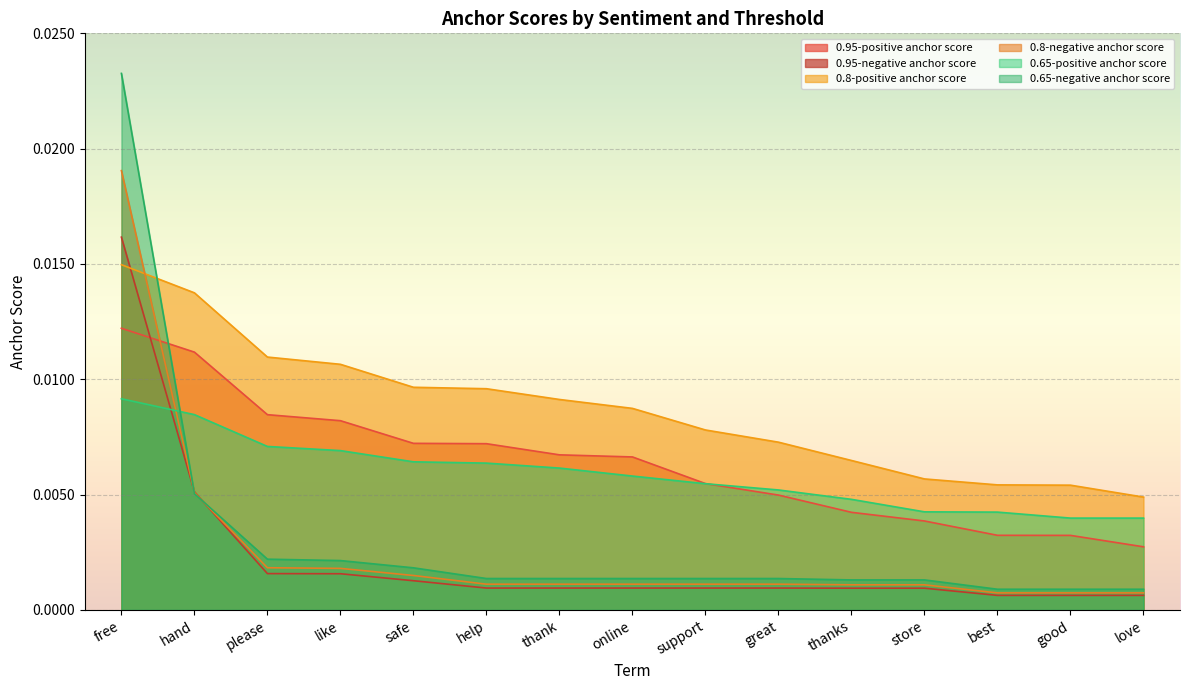

True or false: 0.8-negative anchor score has a value of 0.0 at good.

True